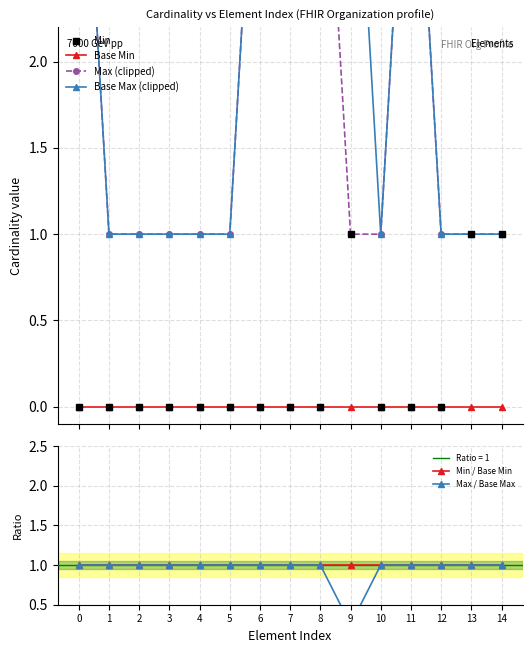

Reading left to right, extract all data points from this chart.

Min: 0=0.0	1=0.0	2=0.0	3=0.0	4=0.0	5=0.0	6=0.0	7=0.0	8=0.0	9=1.0	10=0.0	11=0.0	12=0.0	13=1.0	14=1.0
Base Min: 0=0.0	1=0.0	2=0.0	3=0.0	4=0.0	5=0.0	6=0.0	7=0.0	8=0.0	9=0.0	10=0.0	11=0.0	12=0.0	13=0.0	14=0.0
Max (clipped): 0=4.0	1=1.0	2=1.0	3=1.0	4=1.0	5=1.0	6=4.0	7=4.0	8=4.0	9=1.0	10=1.0	11=4.0	12=1.0	13=1.0	14=1.0
Base Max (clipped): 0=4.0	1=1.0	2=1.0	3=1.0	4=1.0	5=1.0	6=4.0	7=4.0	8=4.0	9=4.0	10=1.0	11=4.0	12=1.0	13=1.0	14=1.0
Min / Base Min: 0=1.0	1=1.0	2=1.0	3=1.0	4=1.0	5=1.0	6=1.0	7=1.0	8=1.0	9=1.0	10=1.0	11=1.0	12=1.0	13=1.0	14=1.0
Max / Base Max: 0=1.0	1=1.0	2=1.0	3=1.0	4=1.0	5=1.0	6=1.0	7=1.0	8=1.0	9=0.2	10=1.0	11=1.0	12=1.0	13=1.0	14=1.0